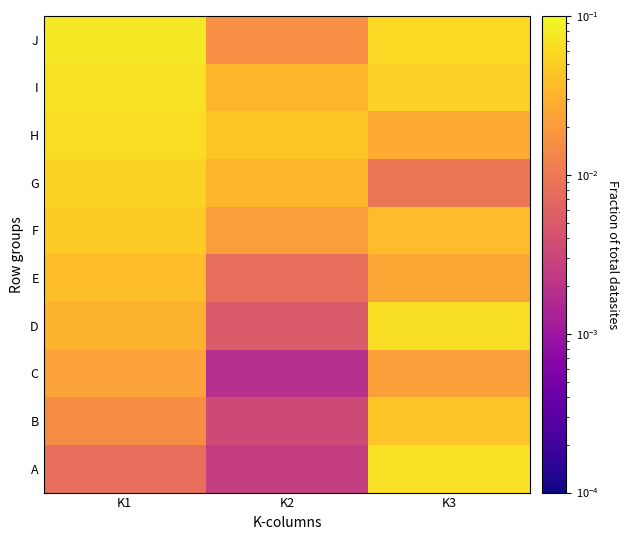

What is the greatest value displayed?

0.1